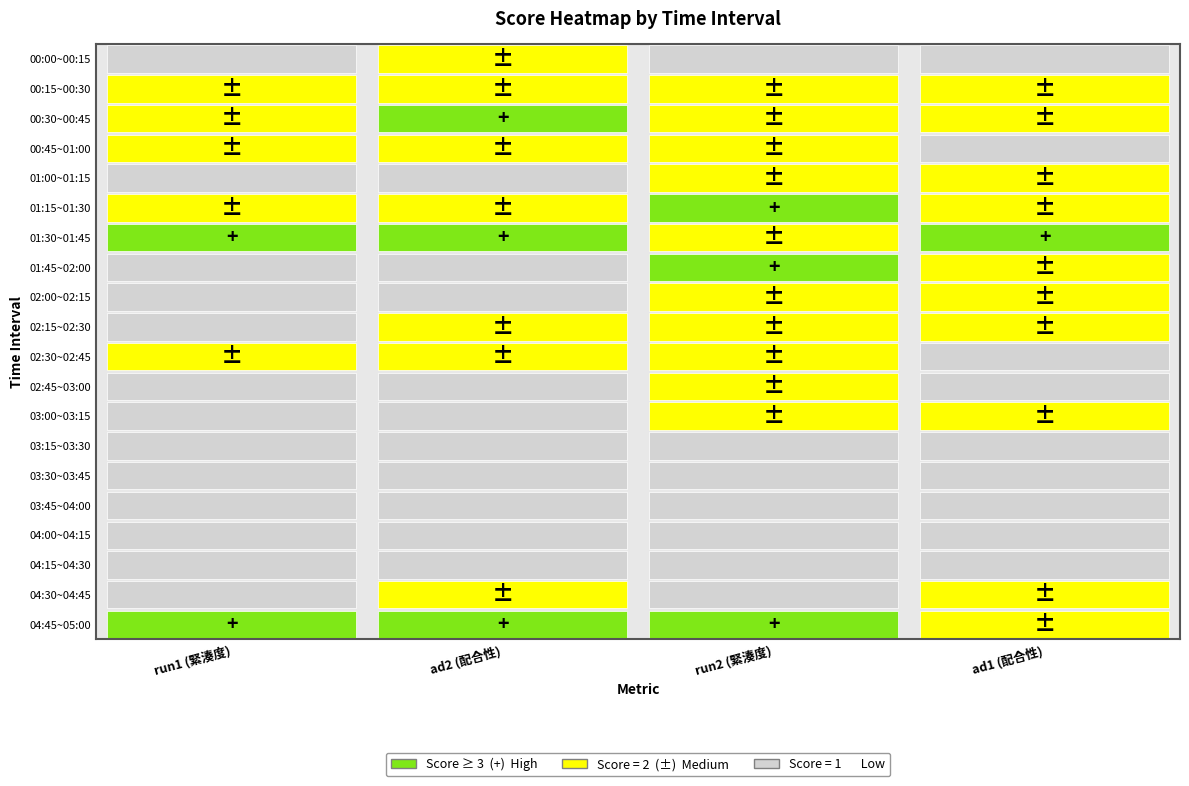

Which series changed the most between 0 and 2?

01:45~02:00